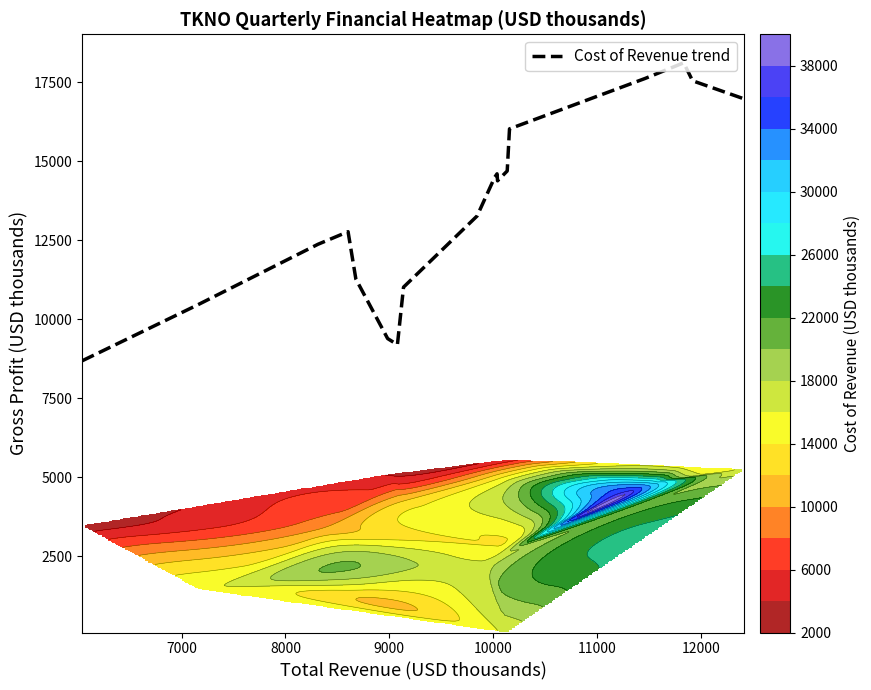

What is the highest value of the Cost of Revenue trend series?

18116.8